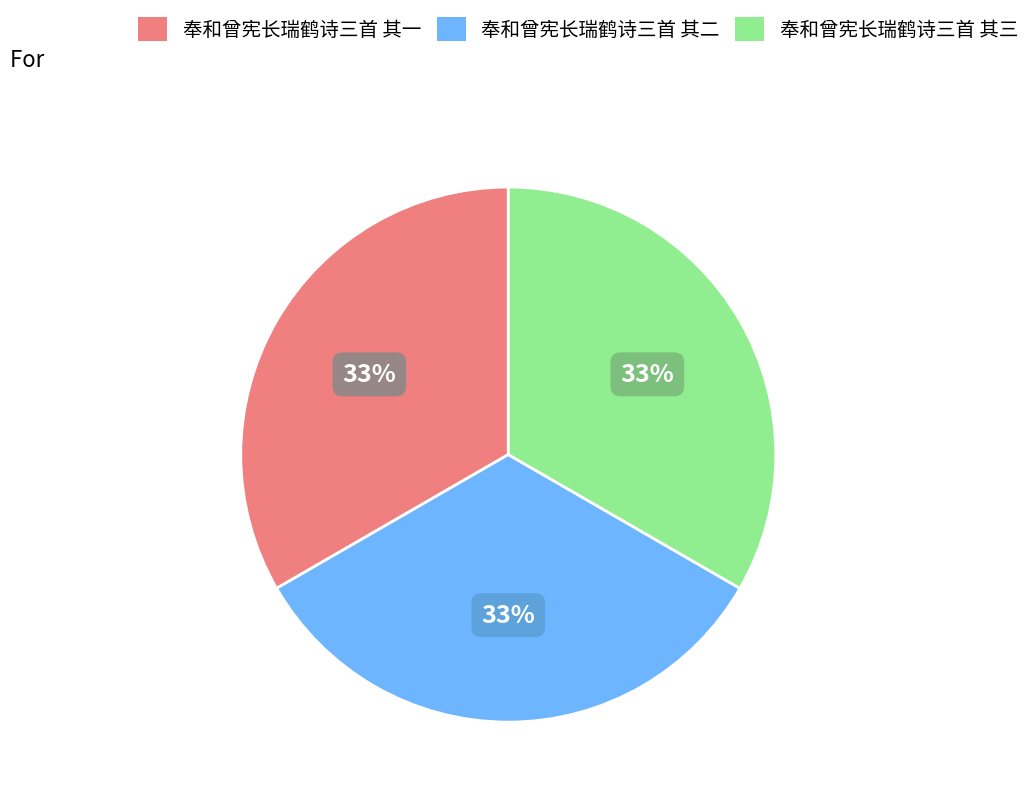

Is it true that 奉和曾宪长瑞鹤诗三首 其二 is 42% of the pie?

False